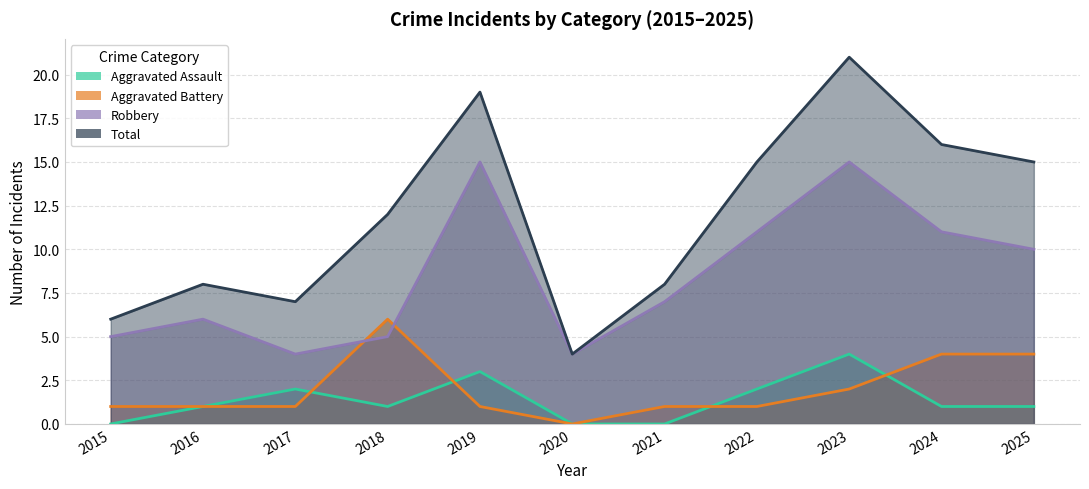

The value of Robbery at 2022 is 8. True or false?

False